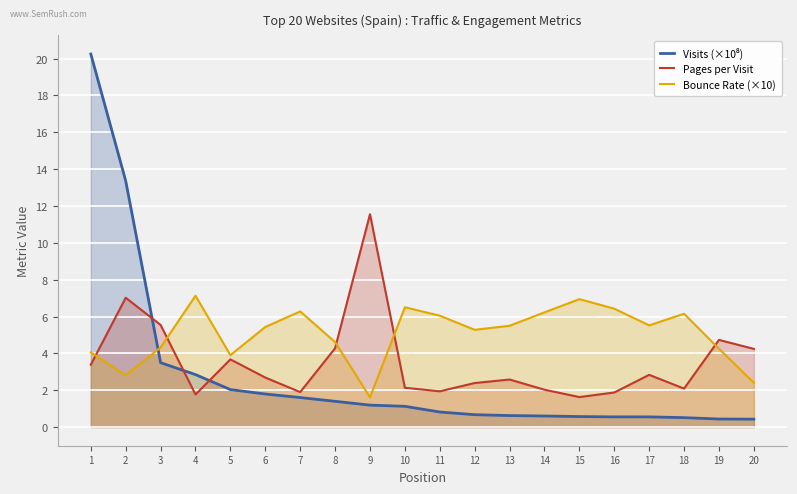

Which series has the largest range (max minus min)?

Visits (×10⁸)